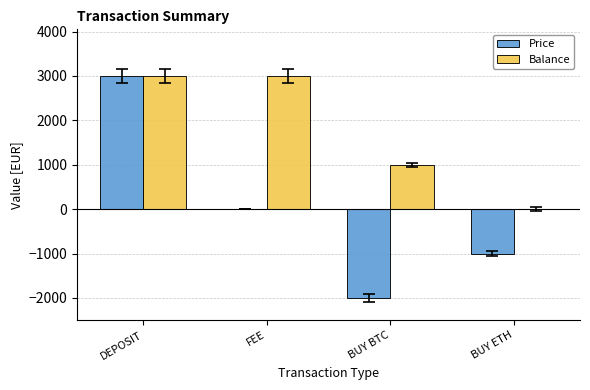

What is the maximum value for Balance?

3000